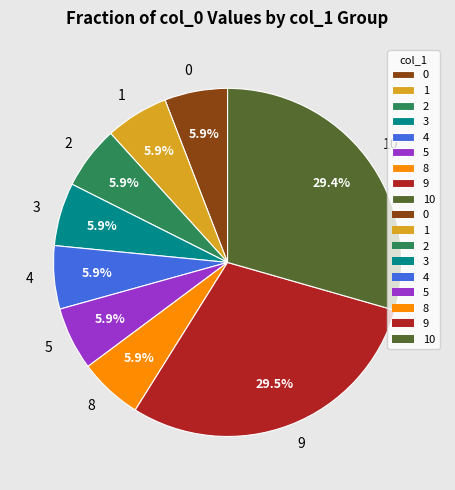

Between 8 and 10, which is larger?

10